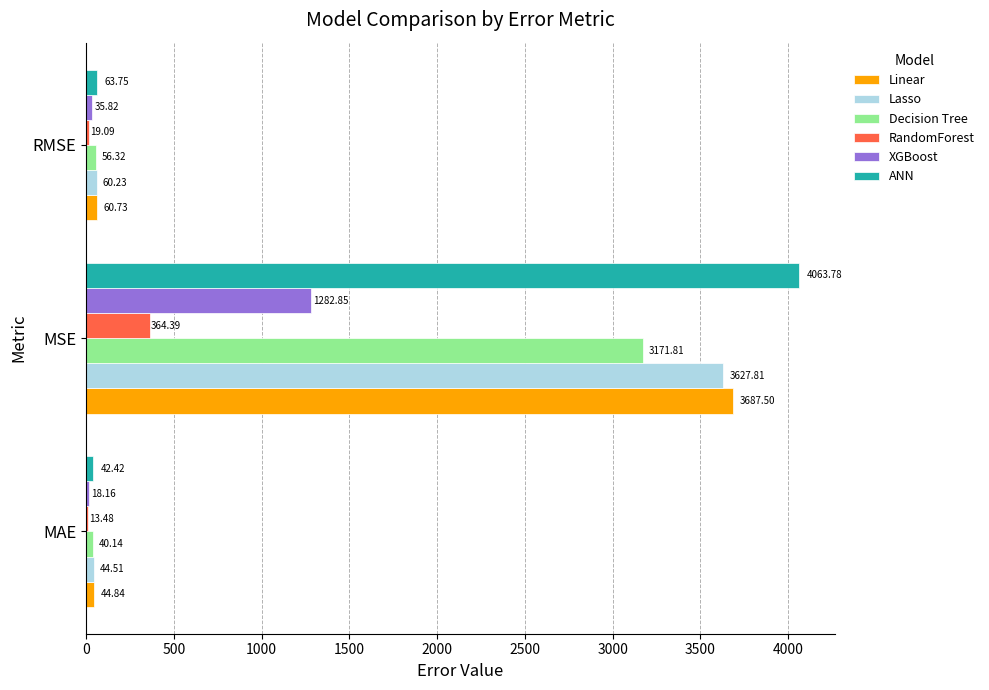

At how many categories does at least one series exceed 17?

3